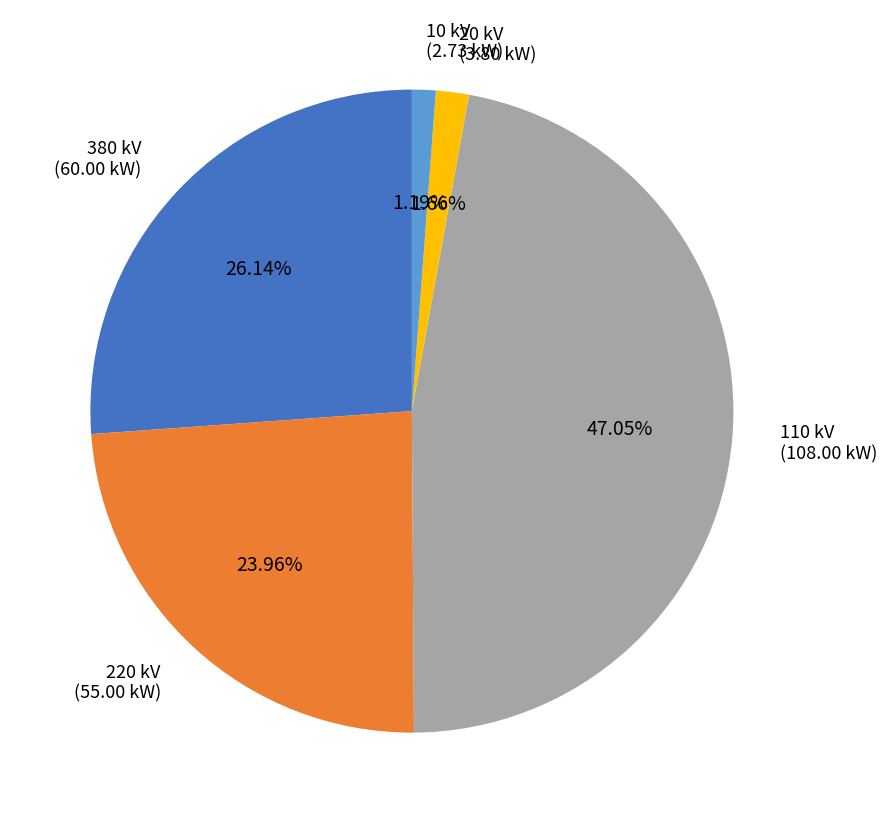

How many slices are in this pie chart?

5